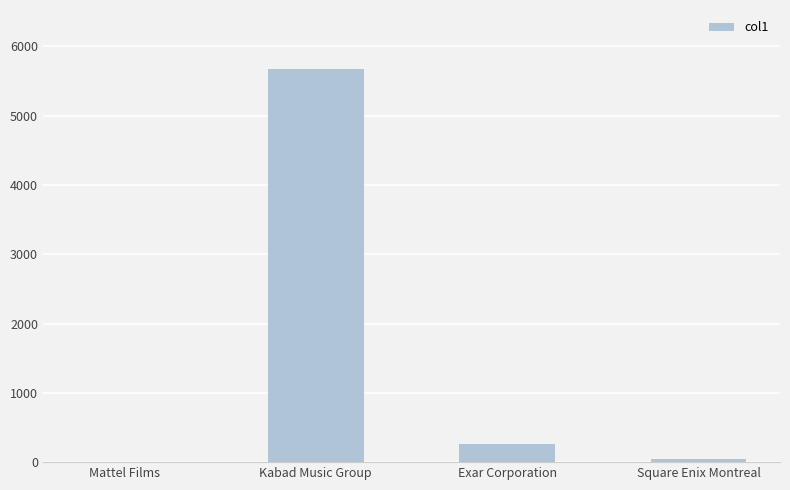

What is the sum of the values at Square Enix Montreal and Kabad Music Group?

5715